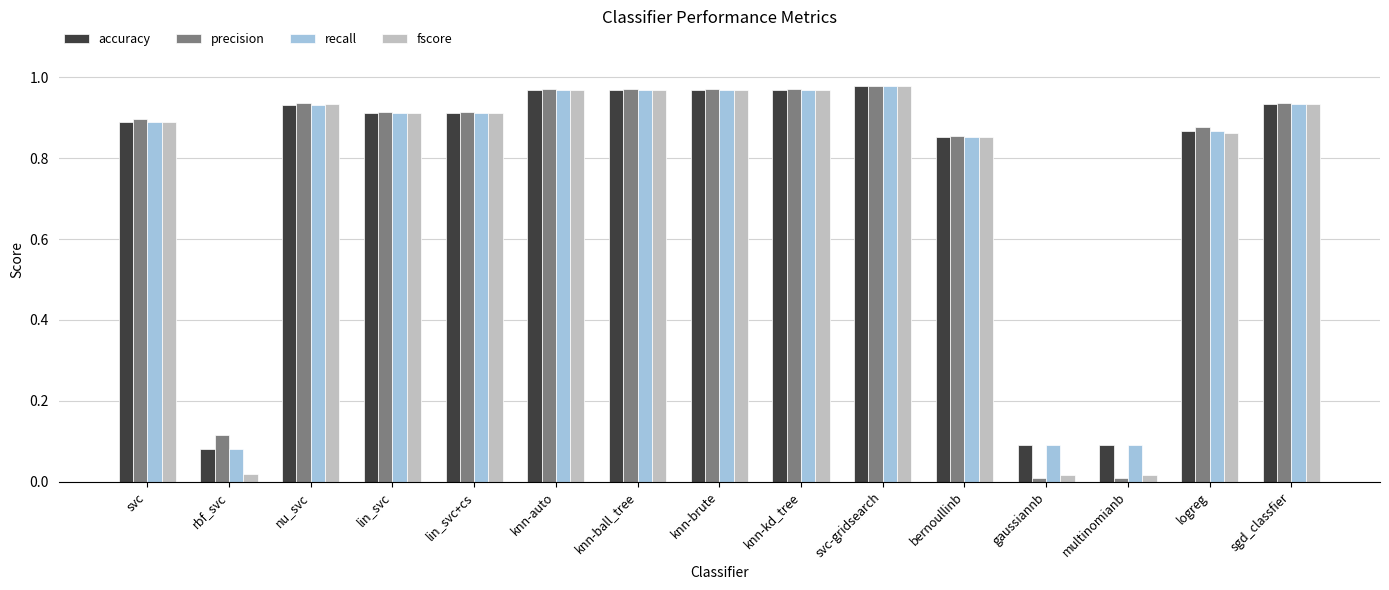

What is the average value of the precision series?

0.8